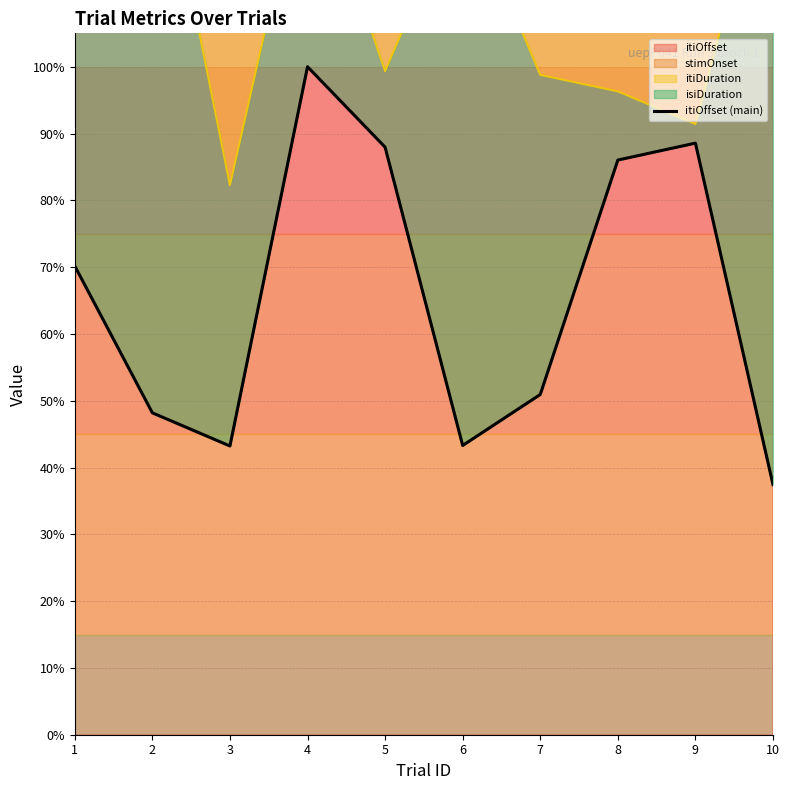

The chart shows a value of 50.3 at 4. True or false?

False